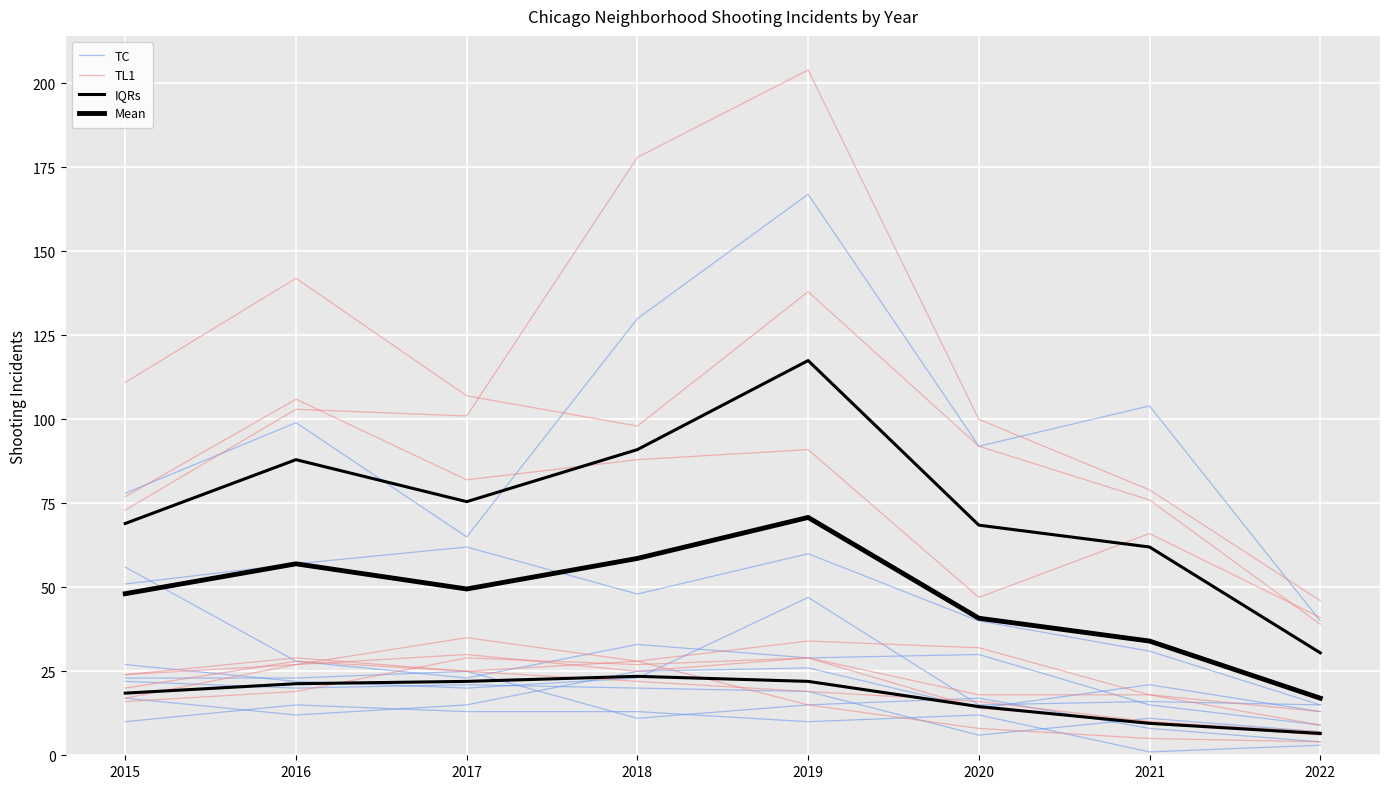

Which category has the lowest value in the TL1 series?

2022